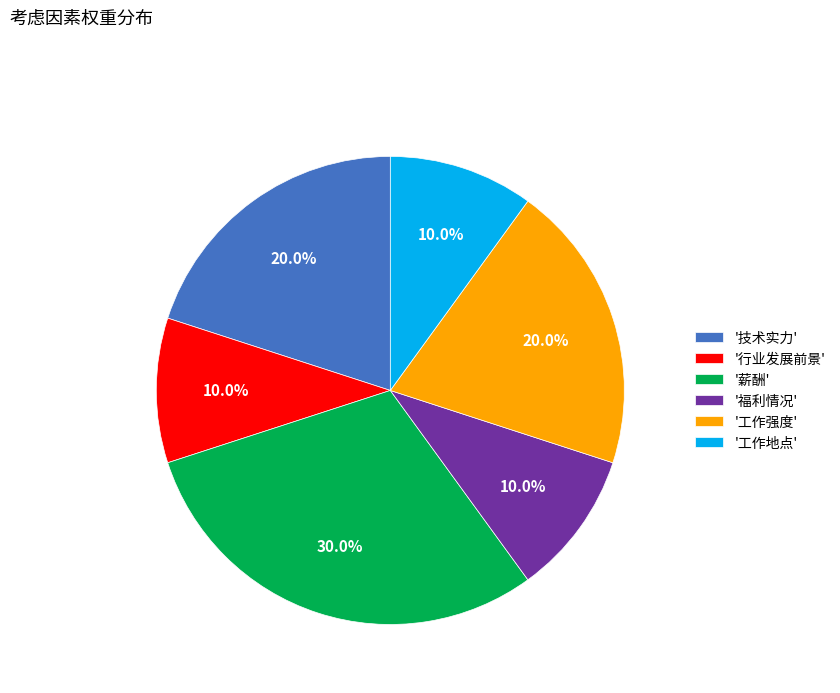

Is '工作强度' the majority of the pie?

No